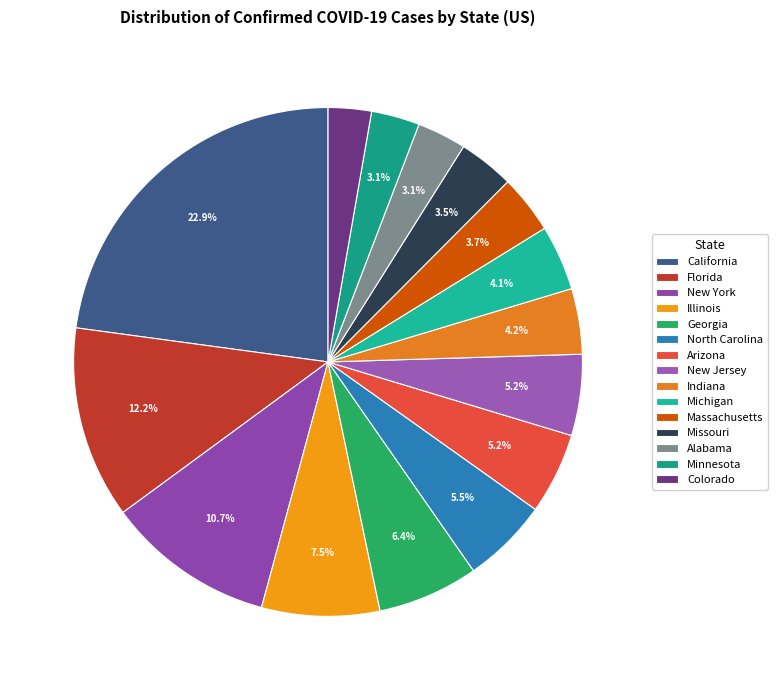

To the nearest percent, what is the difference between the Minnesota and California slice percentages?

20%